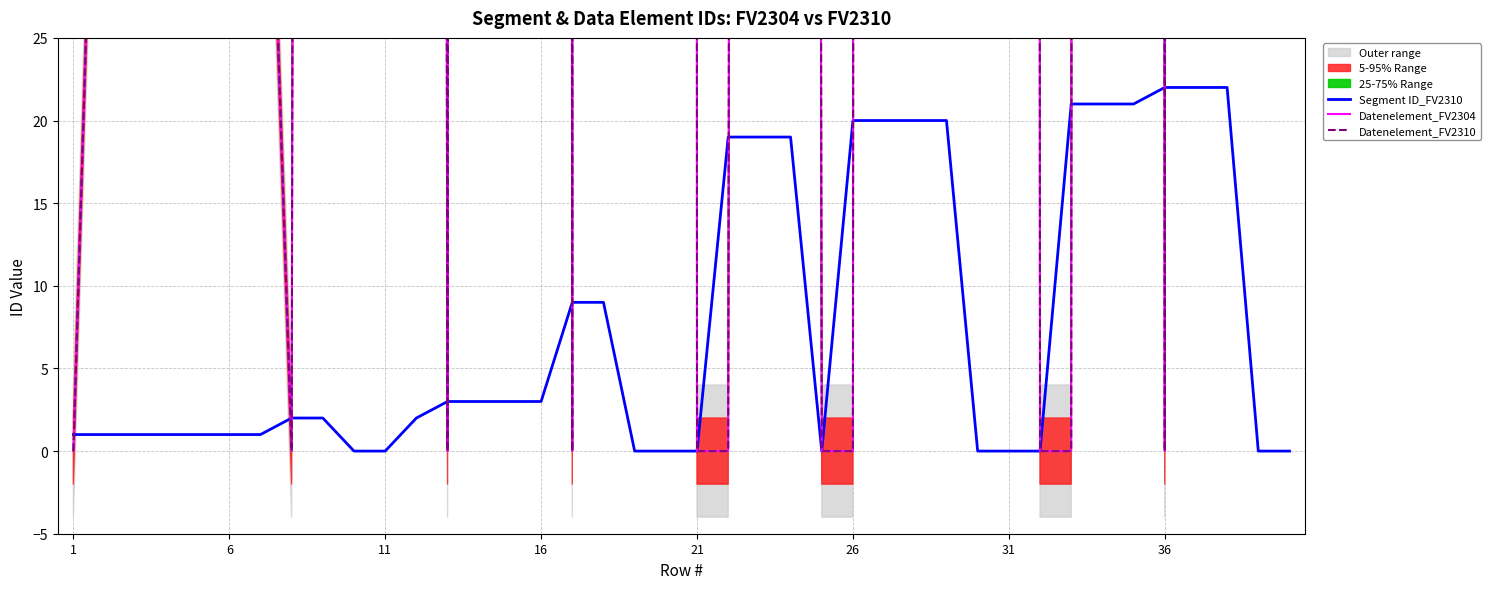

Which series has the widest spread of values?

Datenelement_FV2304